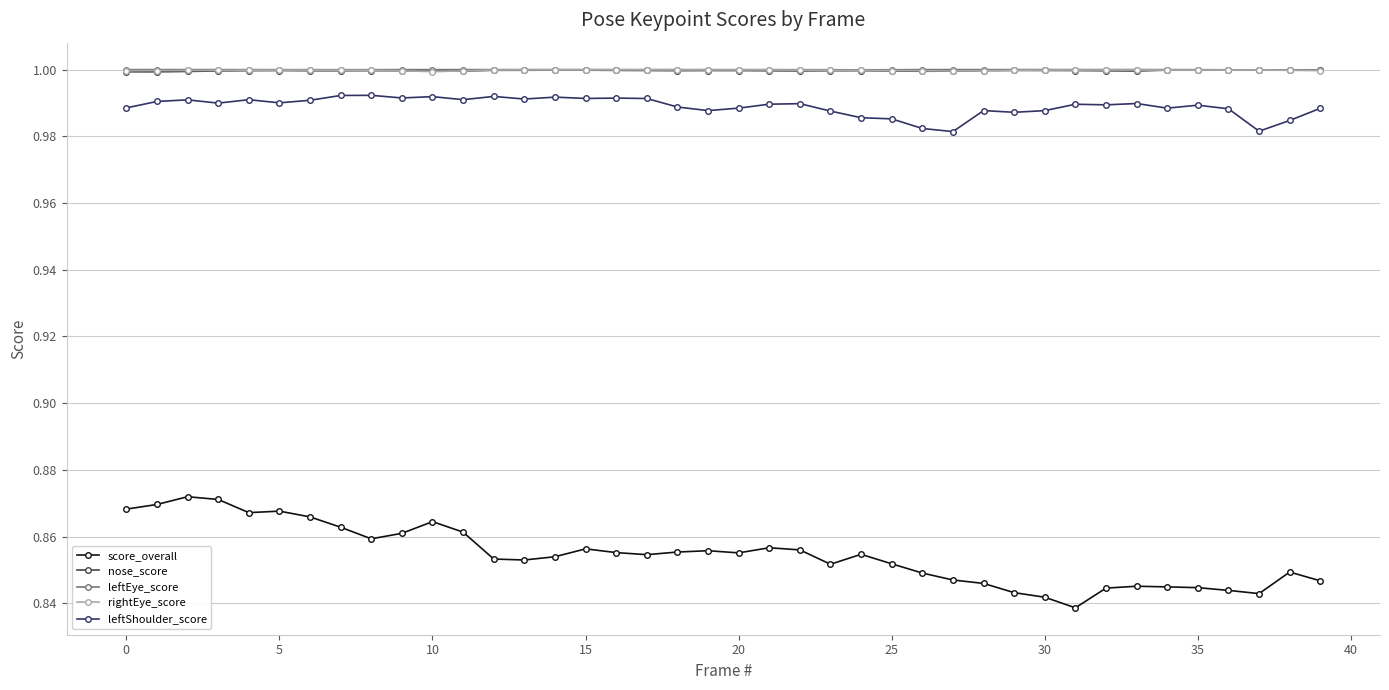

Which series has the widest spread of values?

score_overall